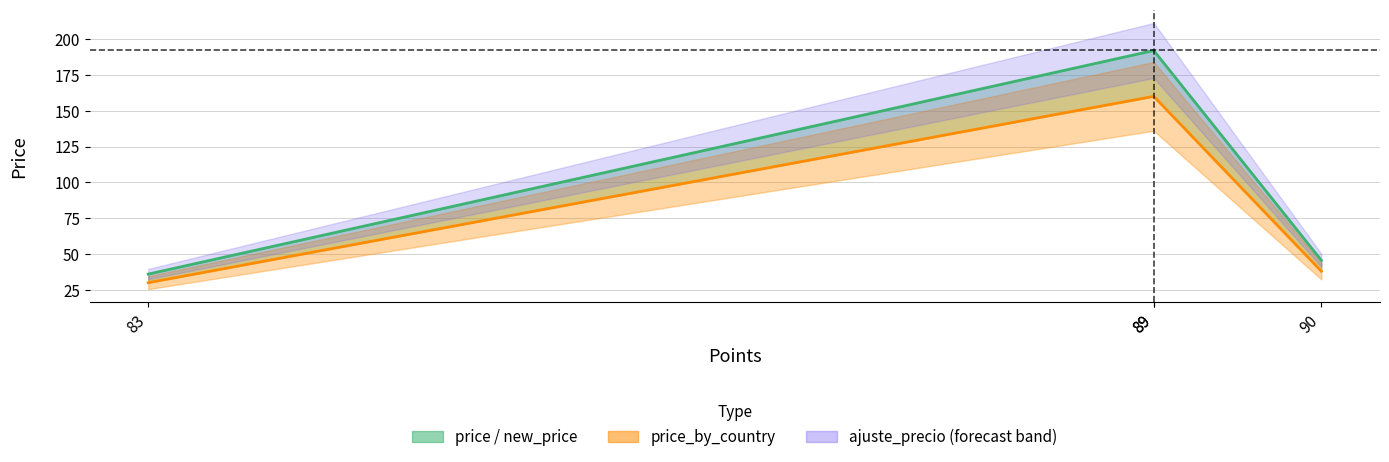

What is the difference between the maximum and minimum values?

156.0